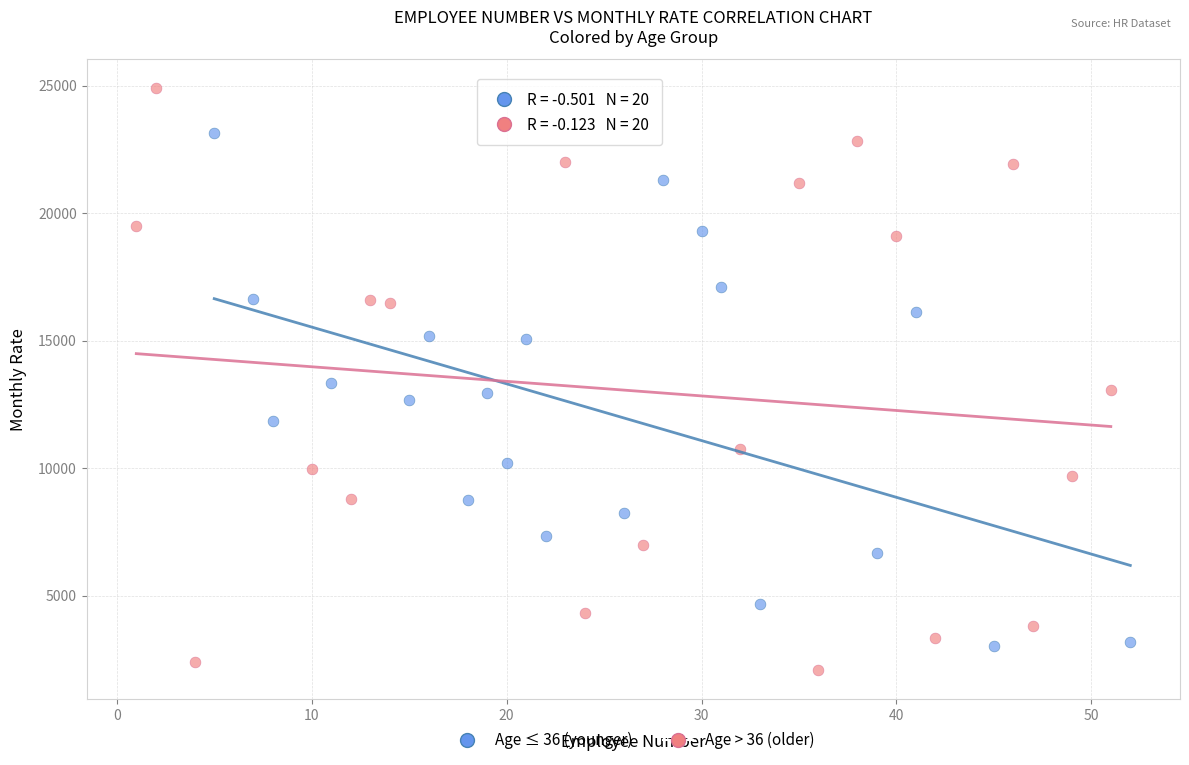

Which series has the widest spread of Y values?

Age > 36 (older)